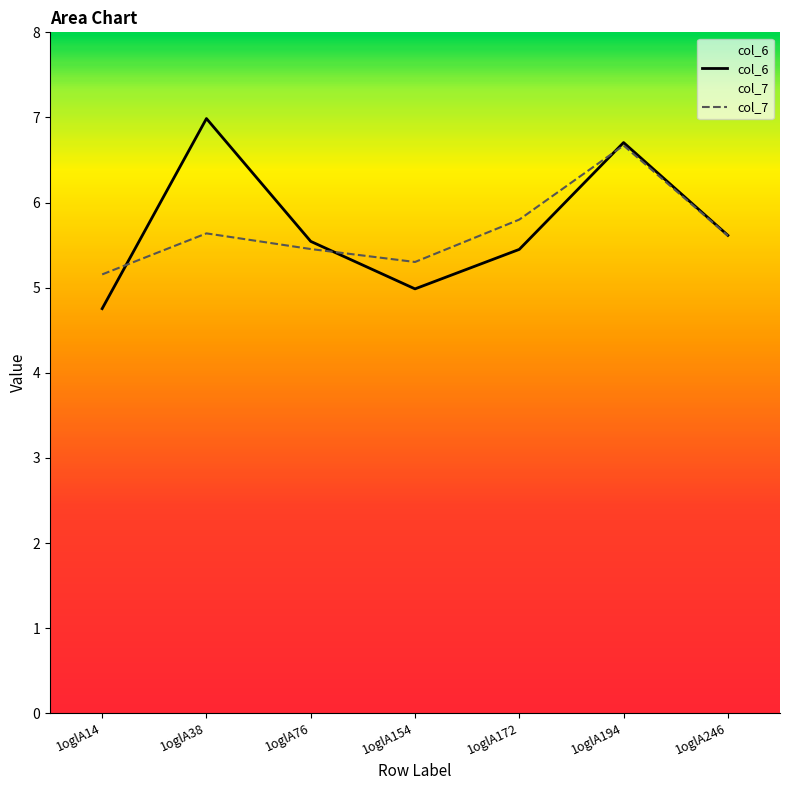

Rank the series at 1oglA154 from lowest to highest value.

col_6, col_7